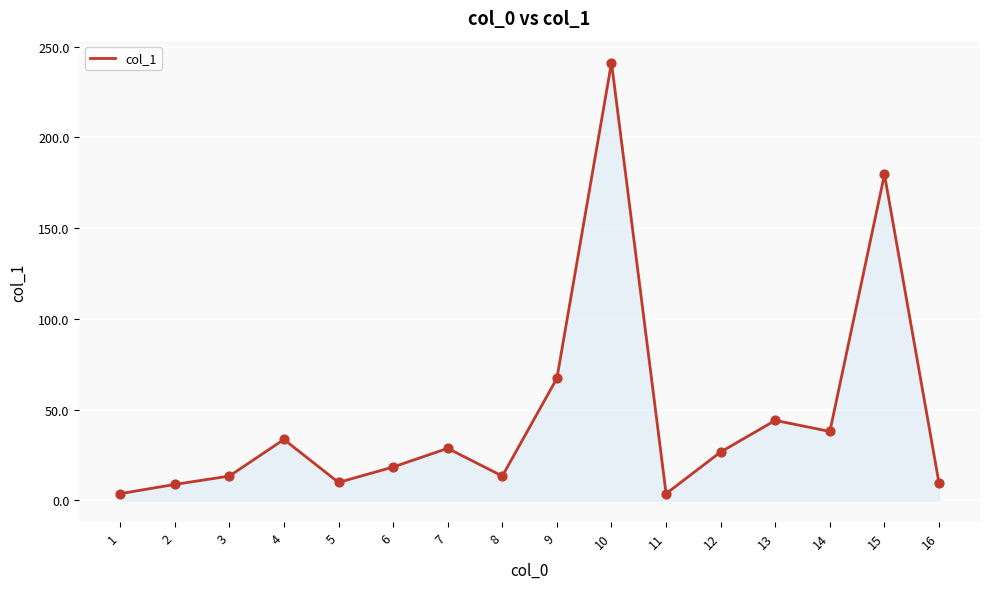

What is the ratio of the value at 13 to the value at 9?

0.7